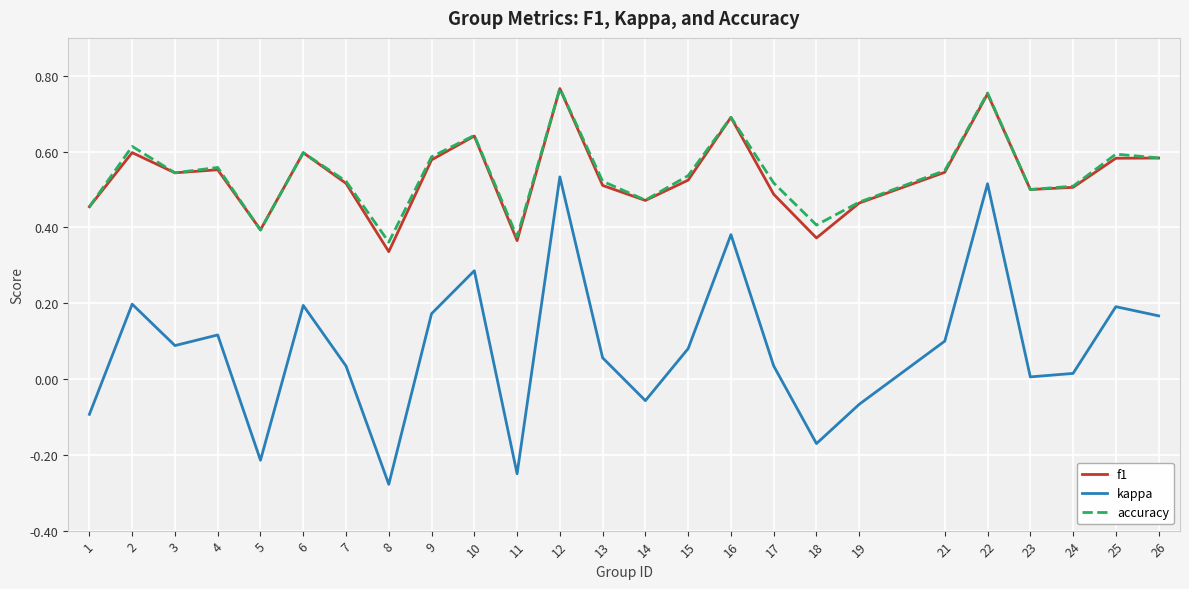

How many lines are shown in the chart?

3